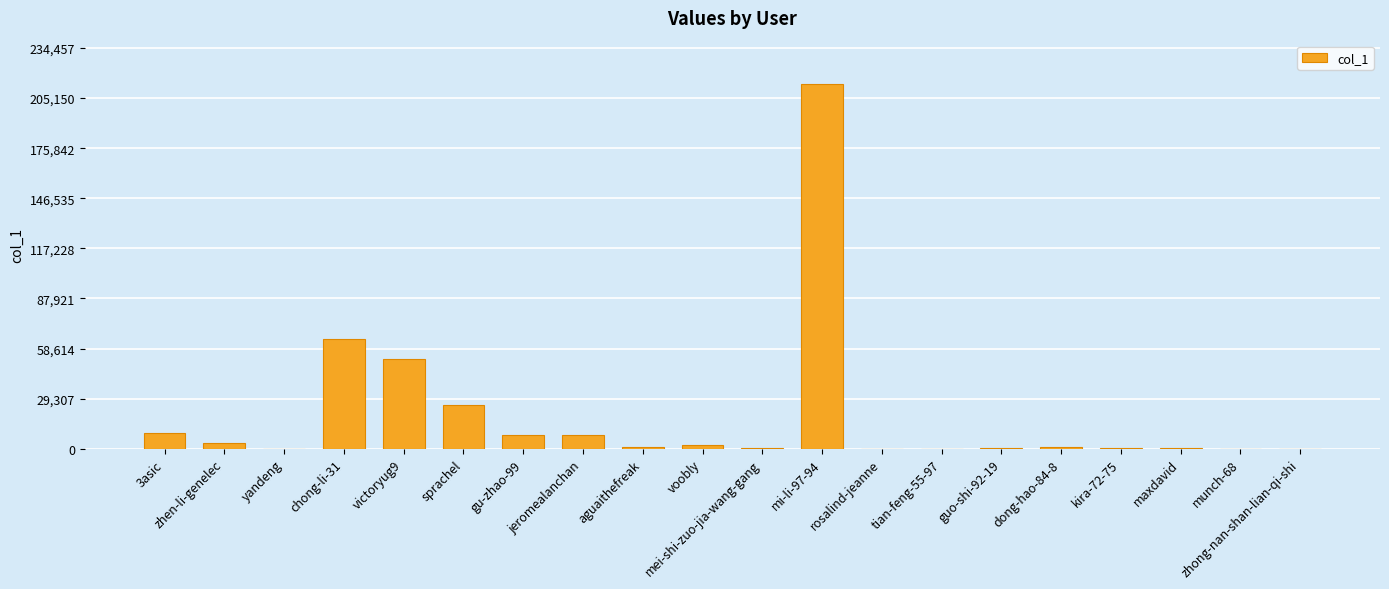

What is the greatest value displayed?

213143